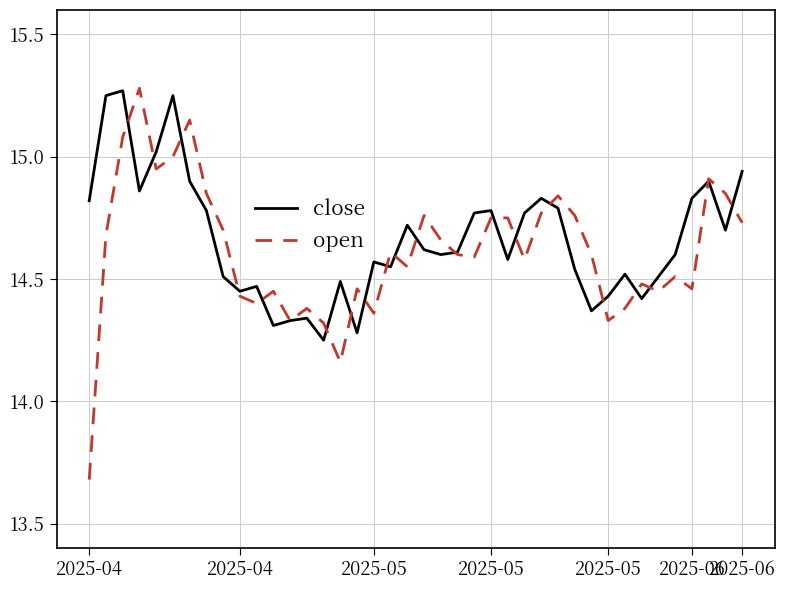

Which series has the widest spread of values?

open